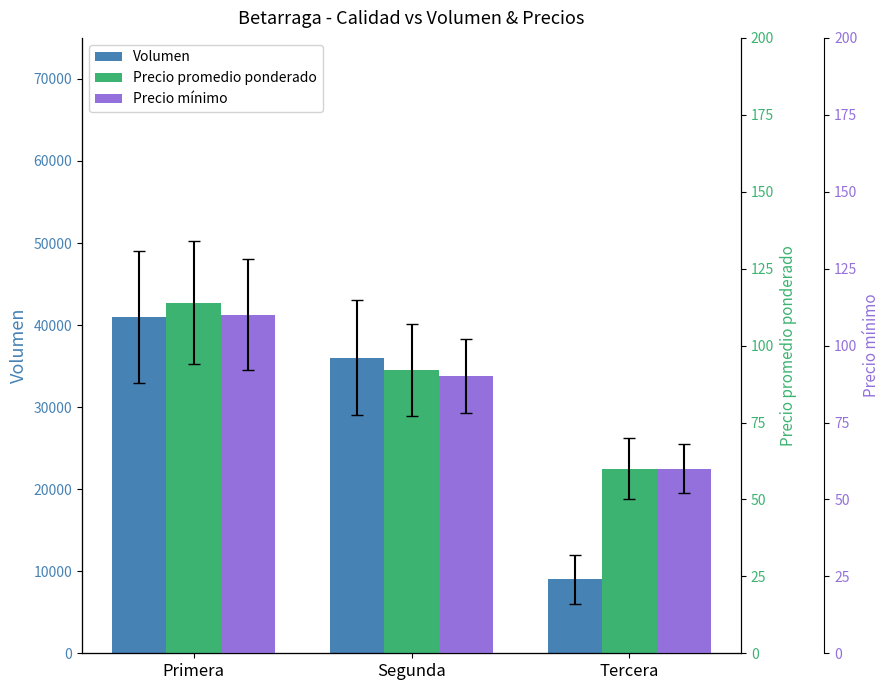

Rank the series by their maximum value, from highest to lowest.

Volumen, Precio promedio ponderado, Precio mínimo